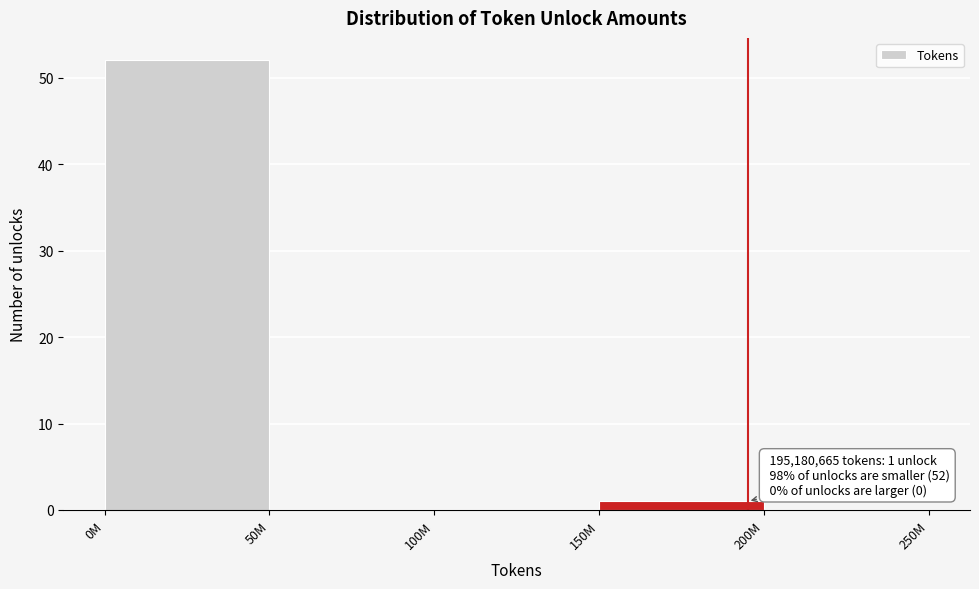

Reading left to right, what are all the values shown in this chart?

0M=52	50M=0	100M=0	150M=1	200M=0